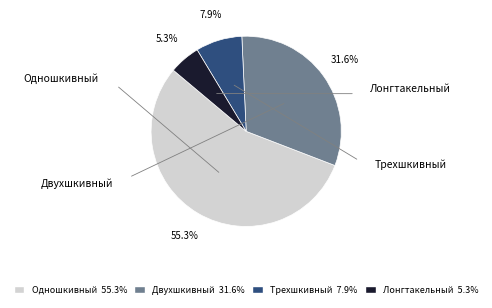

What percentage do Одношкивный and Двухшкивный together represent?

86.8%